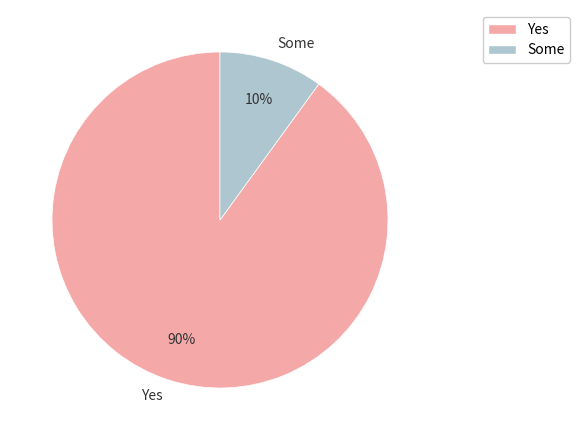

Is there any slice that represents more than half of the pie?

Yes